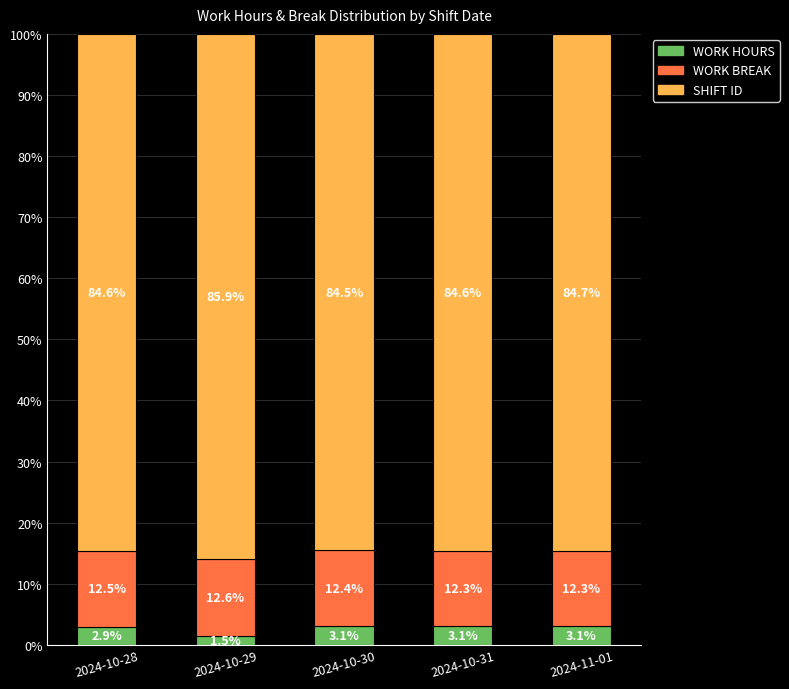

Is it true that WORK HOURS equals 3.1 at 2024-11-01?

True